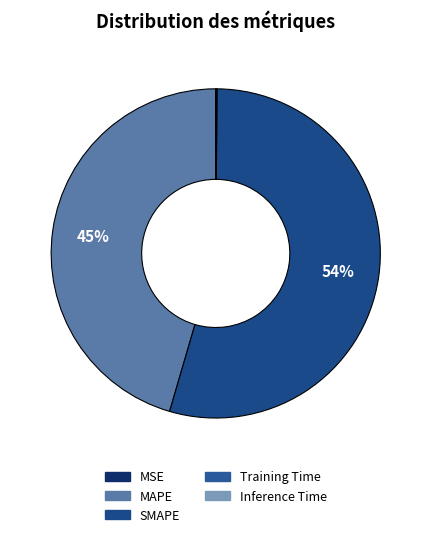

Which category has the biggest portion of the pie?

SMAPE